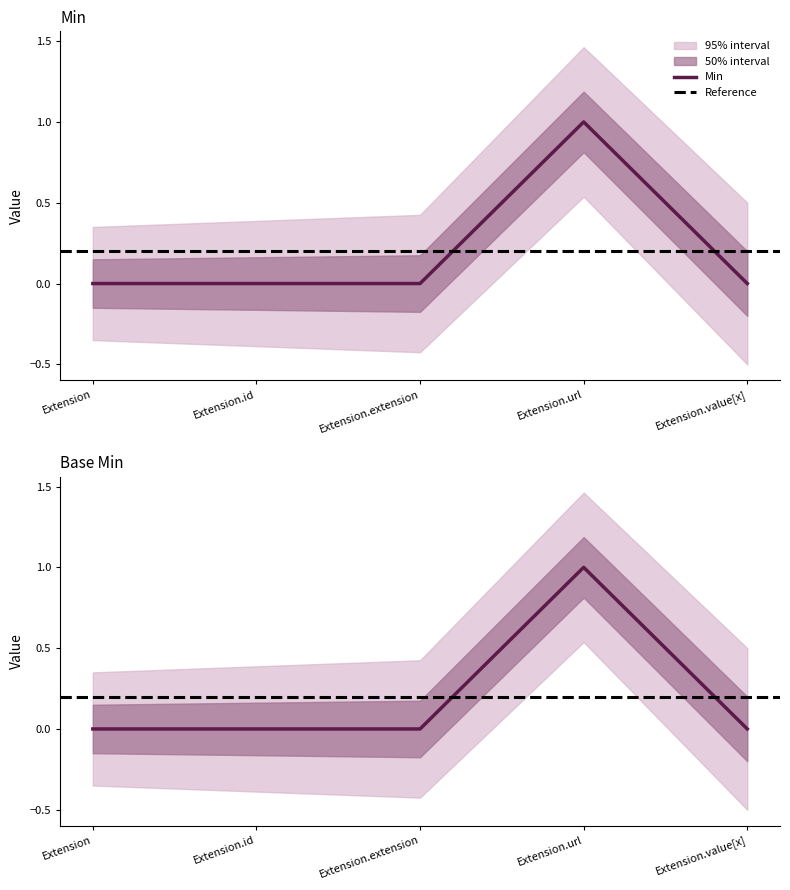

Is it true that Min equals 1 at Extension.url?

True